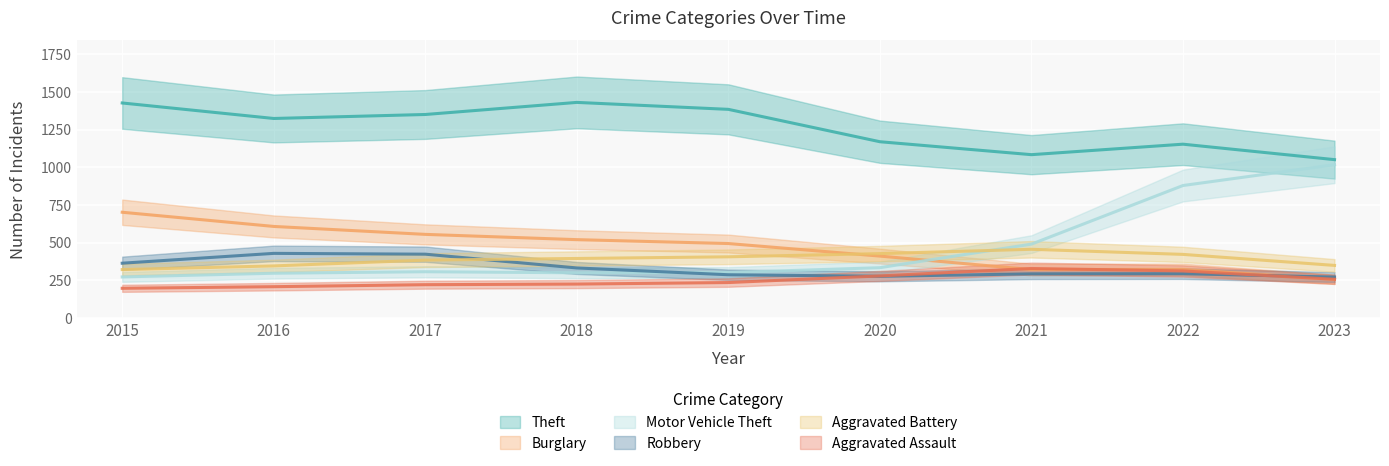

How many categories are shown in the chart?

9